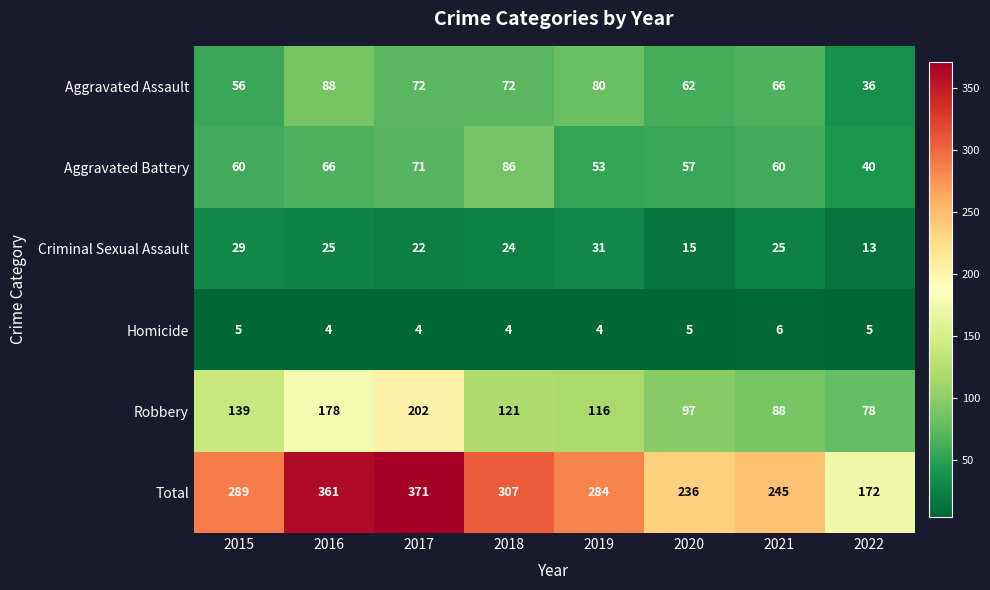

Count the number of data series in this chart.

6